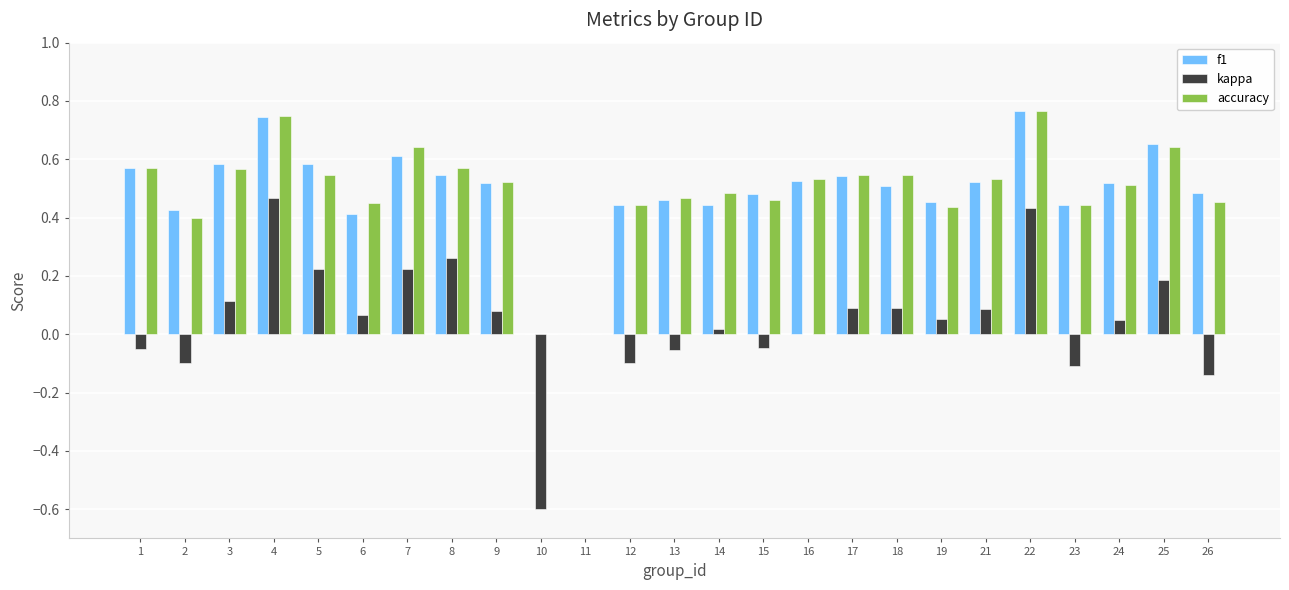

Which category has the highest value in the kappa series?

4